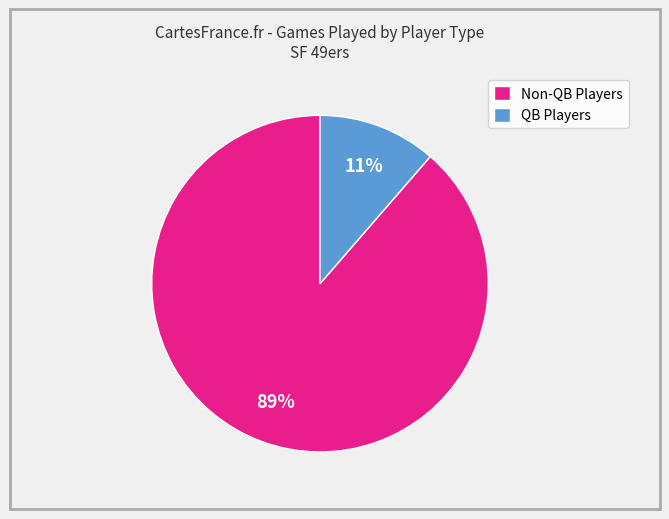

Which has a higher value, QB Players or Non-QB Players?

Non-QB Players